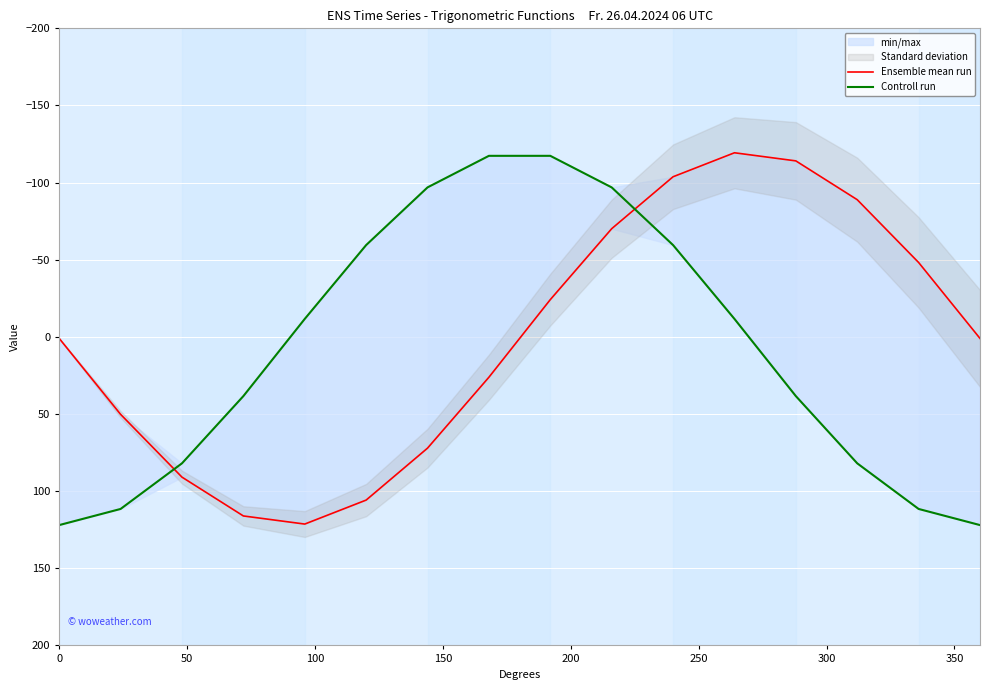

What is the difference between the maximum and minimum values in the Controll run series?

239.4